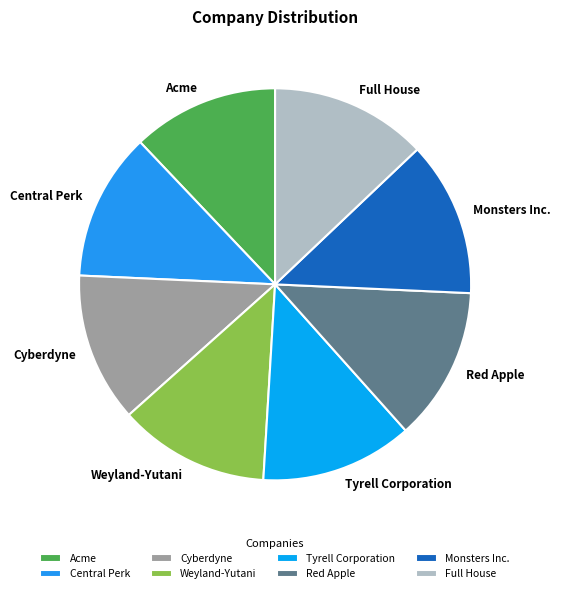

Does Tyrell Corporation account for over 50% of the chart?

No